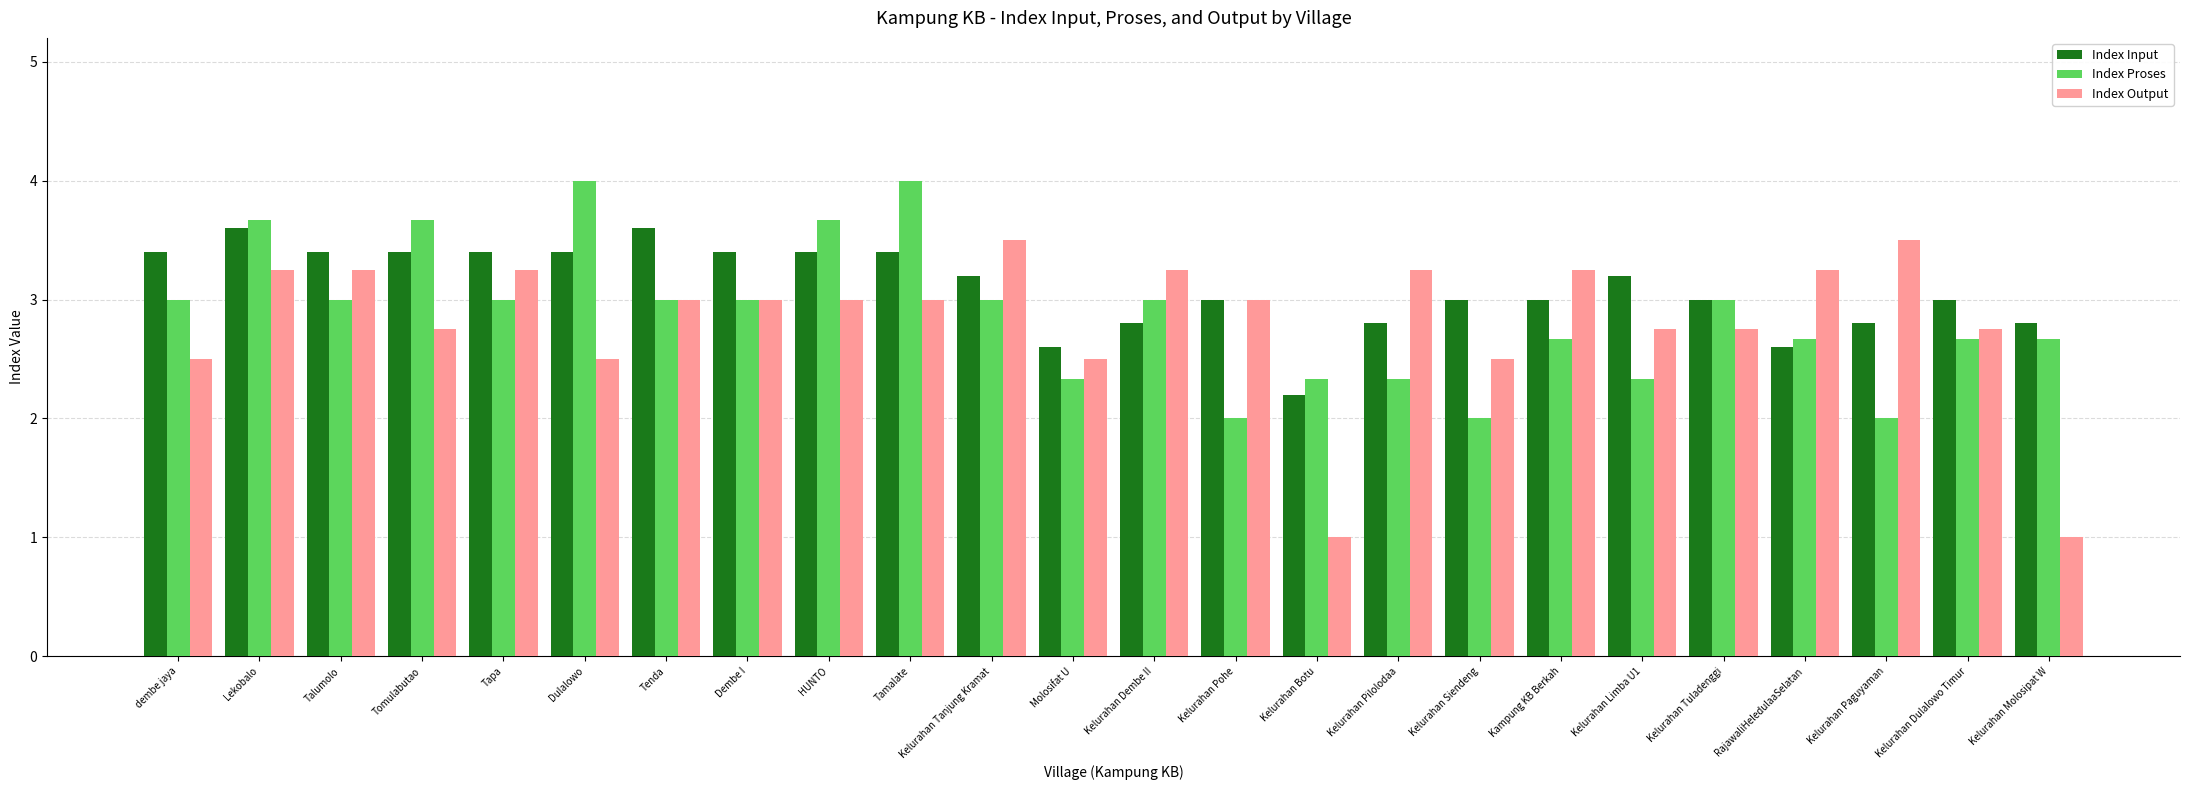

Count the number of categories in the chart.

24